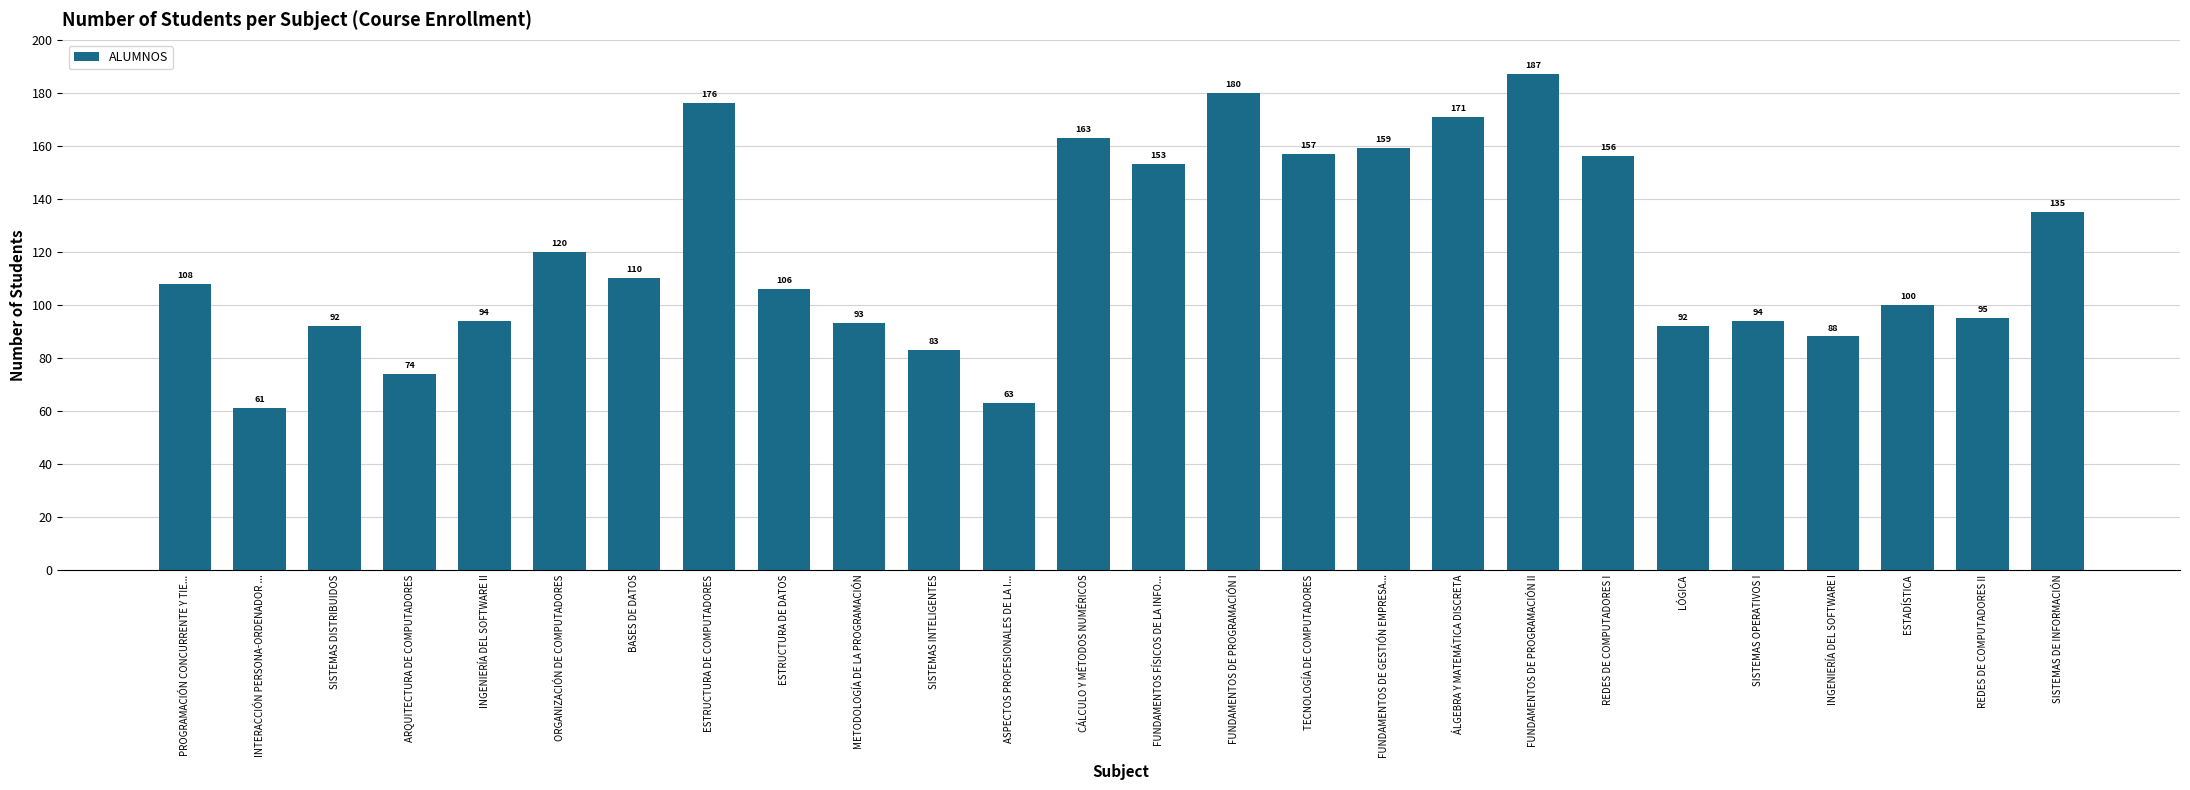

How many data points are less than 108?

13